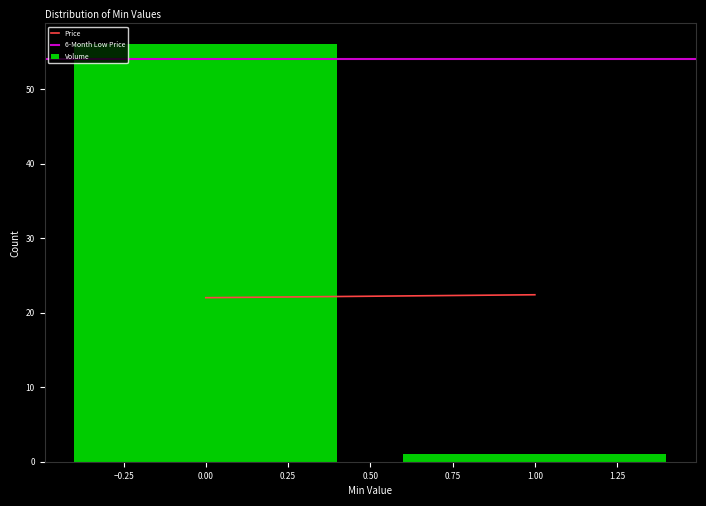

Reading left to right, transcribe all the data shown in this chart.

0.00=56	1.00=1